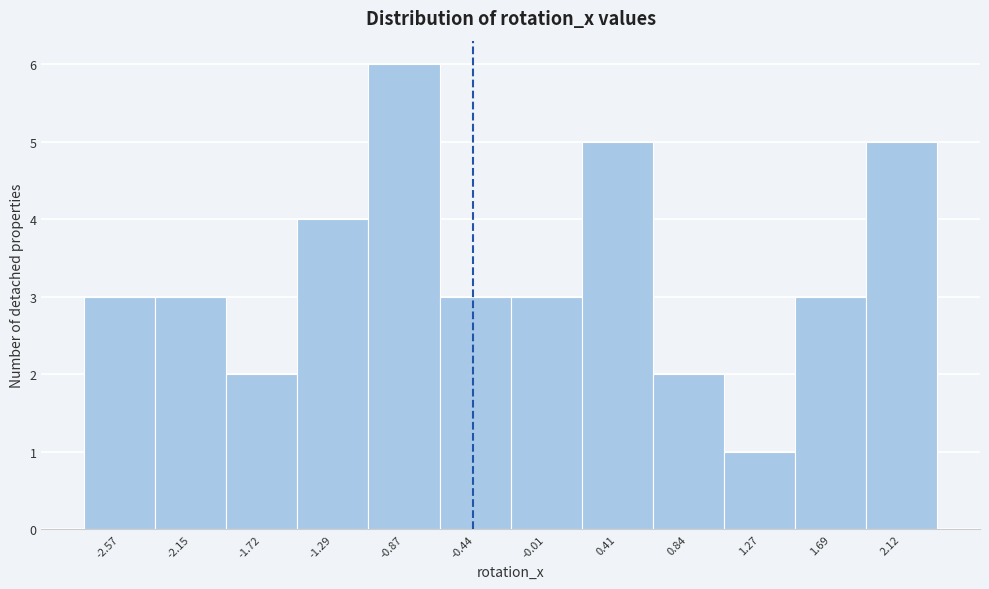

Which range on the x-axis has the tallest bar?

-1.10 to -0.65